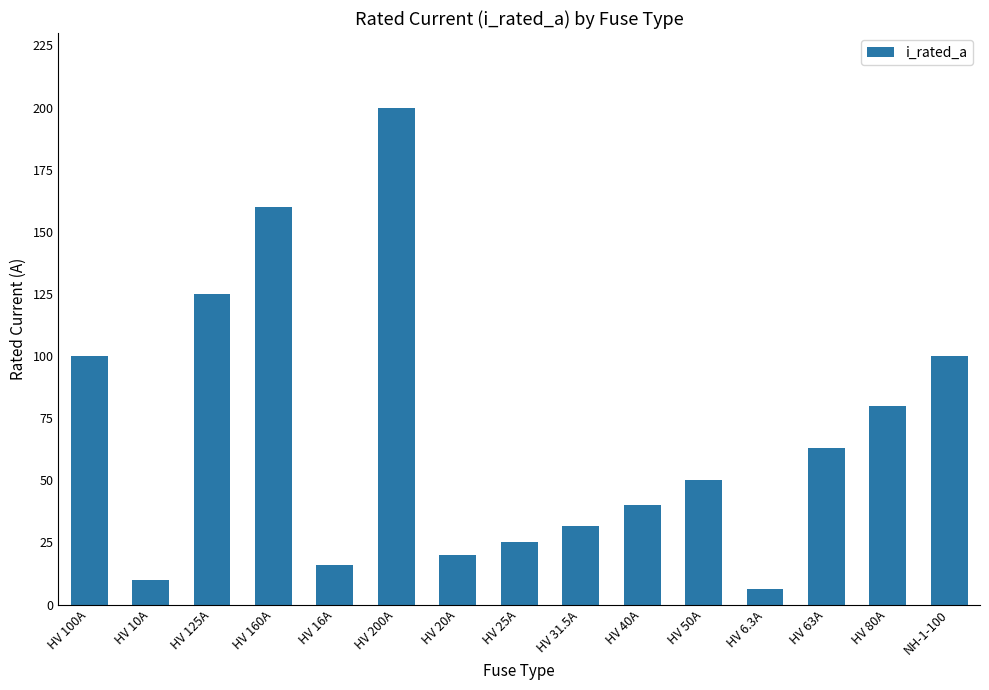

What is the change in value from HV 6.3A to HV 80A?

+73.7